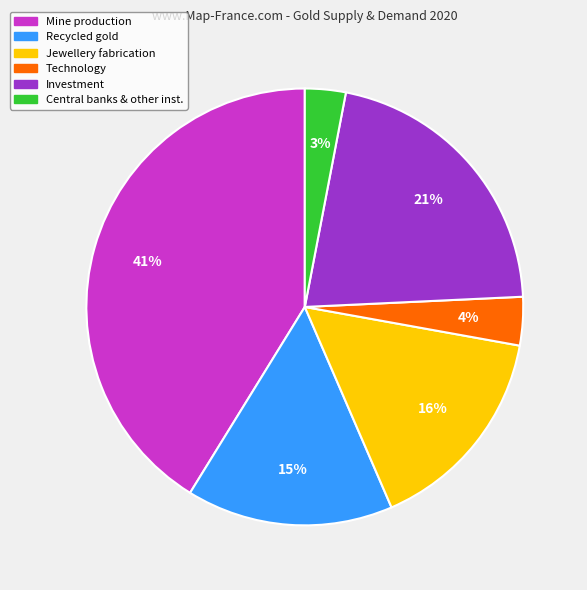

Does any single category account for the majority?

No